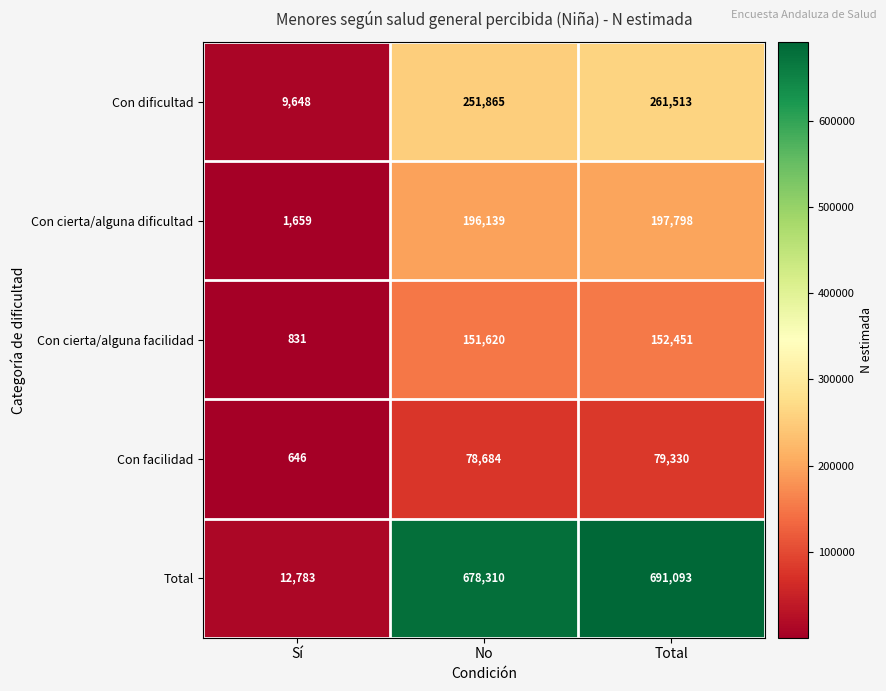

At which label is Total closest to 351938?

No